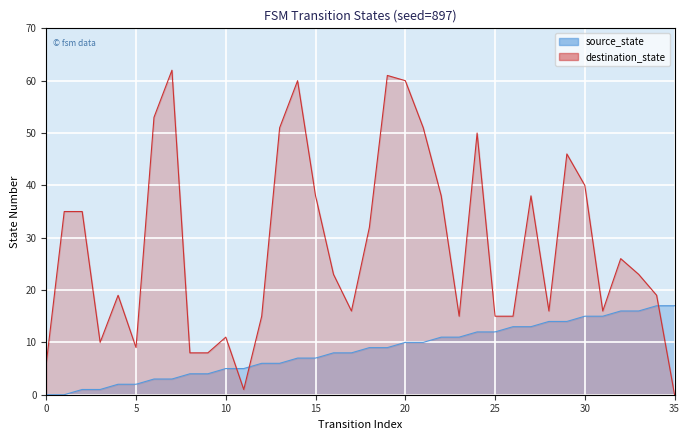

What is the greatest value displayed?

62